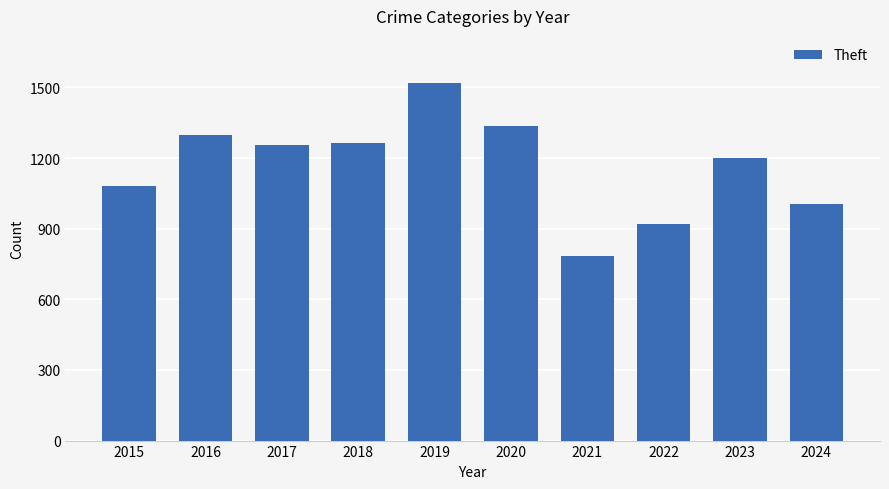

Count the number of categories in the chart.

10